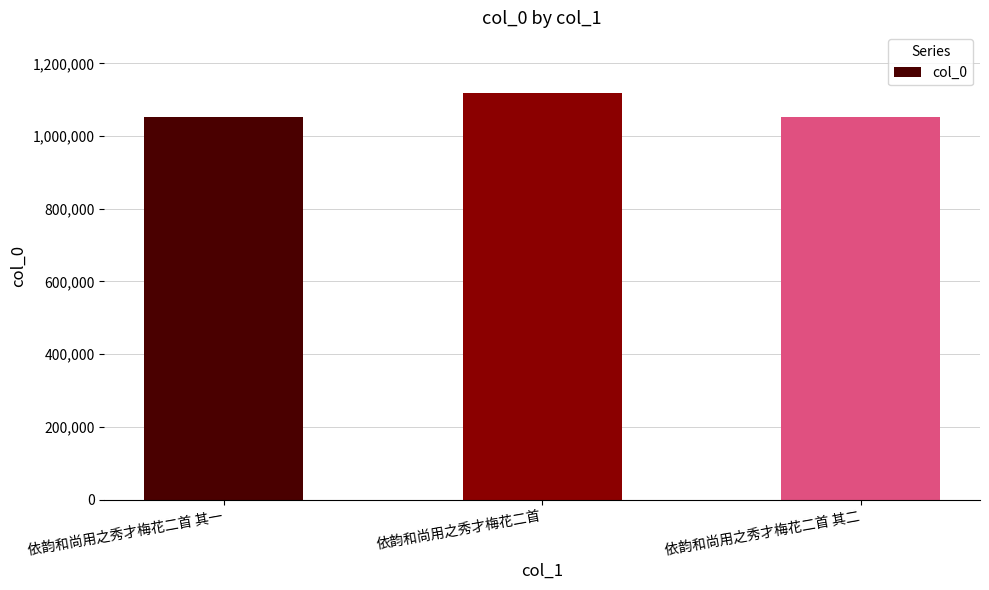

The chart shows a value of 1052787 at 依韵和尚用之秀才梅花二首 其二. True or false?

True